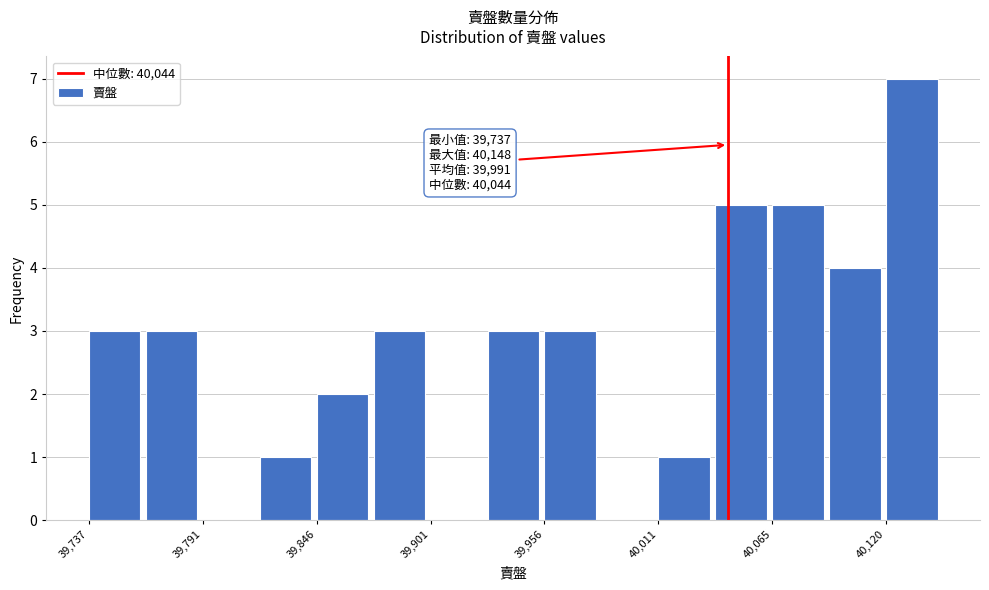

Around what value on the x-axis is the tallest bar? Give the approximate position of its centre, as read against the axis.

40130